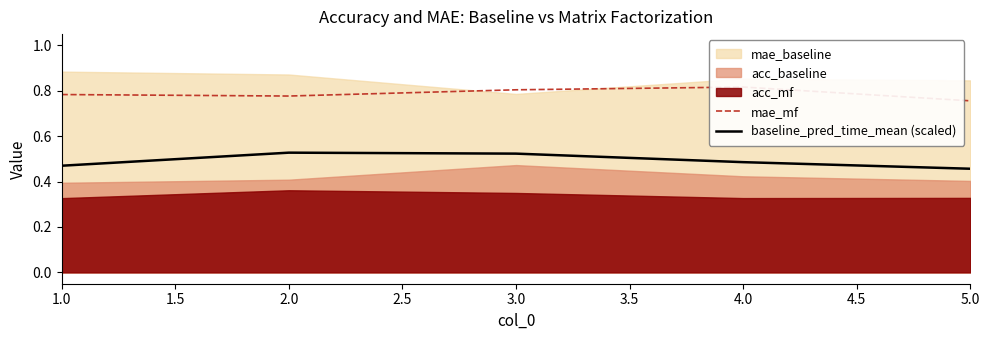

True or false: mae_mf and baseline_pred_time_mean (scaled) cross at least once.

False